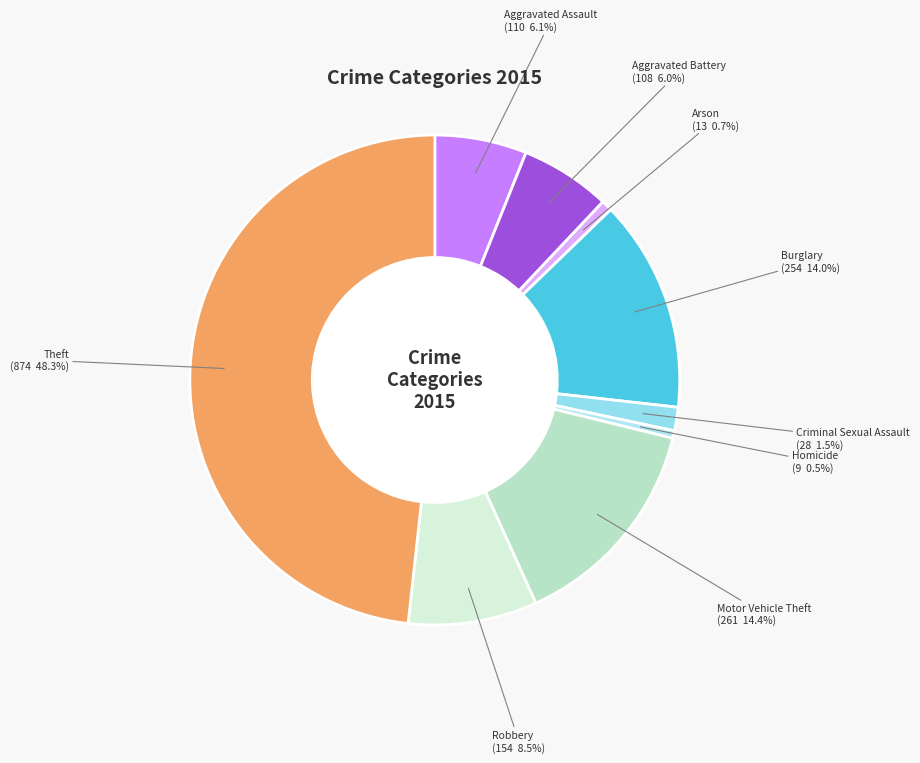

Does any single category account for the majority?

No